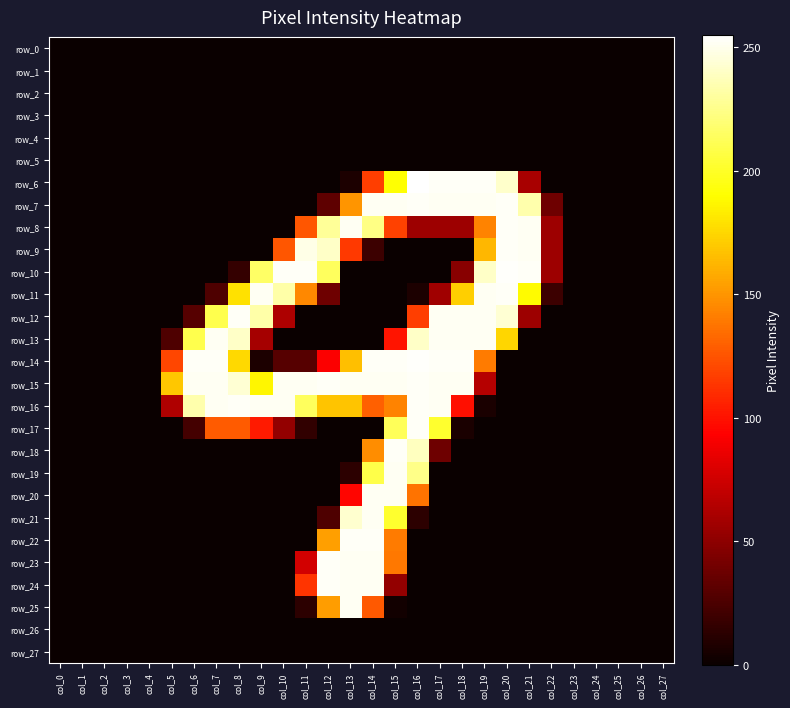

Reading right to left, what are all the values shown in this chart?

row_0: 0	0	0	0	0	0	0	0	0	0	0	0	0	0	0	0	0	0	0	0	0	0	0	0	0	0	0	0
row_1: 0	0	0	0	0	0	0	0	0	0	0	0	0	0	0	0	0	0	0	0	0	0	0	0	0	0	0	0
row_2: 0	0	0	0	0	0	0	0	0	0	0	0	0	0	0	0	0	0	0	0	0	0	0	0	0	0	0	0
row_3: 0	0	0	0	0	0	0	0	0	0	0	0	0	0	0	0	0	0	0	0	0	0	0	0	0	0	0	0
row_4: 0	0	0	0	0	0	0	0	0	0	0	0	0	0	0	0	0	0	0	0	0	0	0	0	0	0	0	0
row_5: 0	0	0	0	0	0	0	0	0	0	0	0	0	0	0	0	0	0	0	0	0	0	0	0	0	0	0	0
row_6: 0	0	0	0	0	0	60	242	253	253	253	255	191	117	7	0	0	0	0	0	0	0	0	0	0	0	0	0
row_7: 0	0	0	0	0	38	234	253	252	252	252	253	252	252	150	32	0	0	0	0	0	0	0	0	0	0	0	0
row_8: 0	0	0	0	0	56	252	253	143	56	56	56	118	224	252	229	126	0	0	0	0	0	0	0	0	0	0	0
row_9: 0	0	0	0	0	56	252	253	163	0	0	0	0	19	115	241	249	126	0	0	0	0	0	0	0	0	0	0
row_10: 0	0	0	0	0	56	253	254	241	48	0	0	0	0	0	214	253	253	216	16	0	0	0	0	0	0	0	0
row_11: 0	0	0	0	0	19	189	253	252	172	57	7	0	0	0	38	145	233	252	179	26	0	0	0	0	0	0	0
row_12: 0	0	0	0	0	0	56	244	252	252	252	117	0	0	0	0	0	62	233	253	210	29	0	0	0	0	0	0
row_13: 0	0	0	0	0	0	0	175	252	252	252	241	101	0	0	0	0	0	59	241	252	210	26	0	0	0	0	0
row_14: 0	0	0	0	0	0	0	0	140	253	253	254	253	253	166	92	29	29	7	176	253	253	120	0	0	0	0	0
row_15: 0	0	0	0	0	0	0	0	65	252	252	253	252	252	252	253	252	252	187	244	252	252	169	0	0	0	0	0
row_16: 0	0	0	0	0	0	0	0	6	99	252	253	143	130	168	168	214	252	252	253	252	234	63	0	0	0	0	0
row_17: 0	0	0	0	0	0	0	0	0	6	202	253	213	0	0	0	15	52	103	128	128	22	0	0	0	0	0	0
row_18: 0	0	0	0	0	0	0	0	0	0	38	239	253	147	0	0	0	0	0	0	0	0	0	0	0	0	0	0
row_19: 0	0	0	0	0	0	0	0	0	0	0	225	252	209	13	0	0	0	0	0	0	0	0	0	0	0	0	0
row_20: 0	0	0	0	0	0	0	0	0	0	0	137	252	252	95	0	0	0	0	0	0	0	0	0	0	0	0	0
row_21: 0	0	0	0	0	0	0	0	0	0	0	13	202	252	243	26	0	0	0	0	0	0	0	0	0	0	0	0
row_22: 0	0	0	0	0	0	0	0	0	0	0	0	140	253	253	154	0	0	0	0	0	0	0	0	0	0	0	0
row_23: 0	0	0	0	0	0	0	0	0	0	0	0	139	252	252	253	76	0	0	0	0	0	0	0	0	0	0	0
row_24: 0	0	0	0	0	0	0	0	0	0	0	0	52	252	252	253	113	0	0	0	0	0	0	0	0	0	0	0
row_25: 0	0	0	0	0	0	0	0	0	0	0	0	3	127	252	153	13	0	0	0	0	0	0	0	0	0	0	0
row_26: 0	0	0	0	0	0	0	0	0	0	0	0	0	0	0	0	0	0	0	0	0	0	0	0	0	0	0	0
row_27: 0	0	0	0	0	0	0	0	0	0	0	0	0	0	0	0	0	0	0	0	0	0	0	0	0	0	0	0